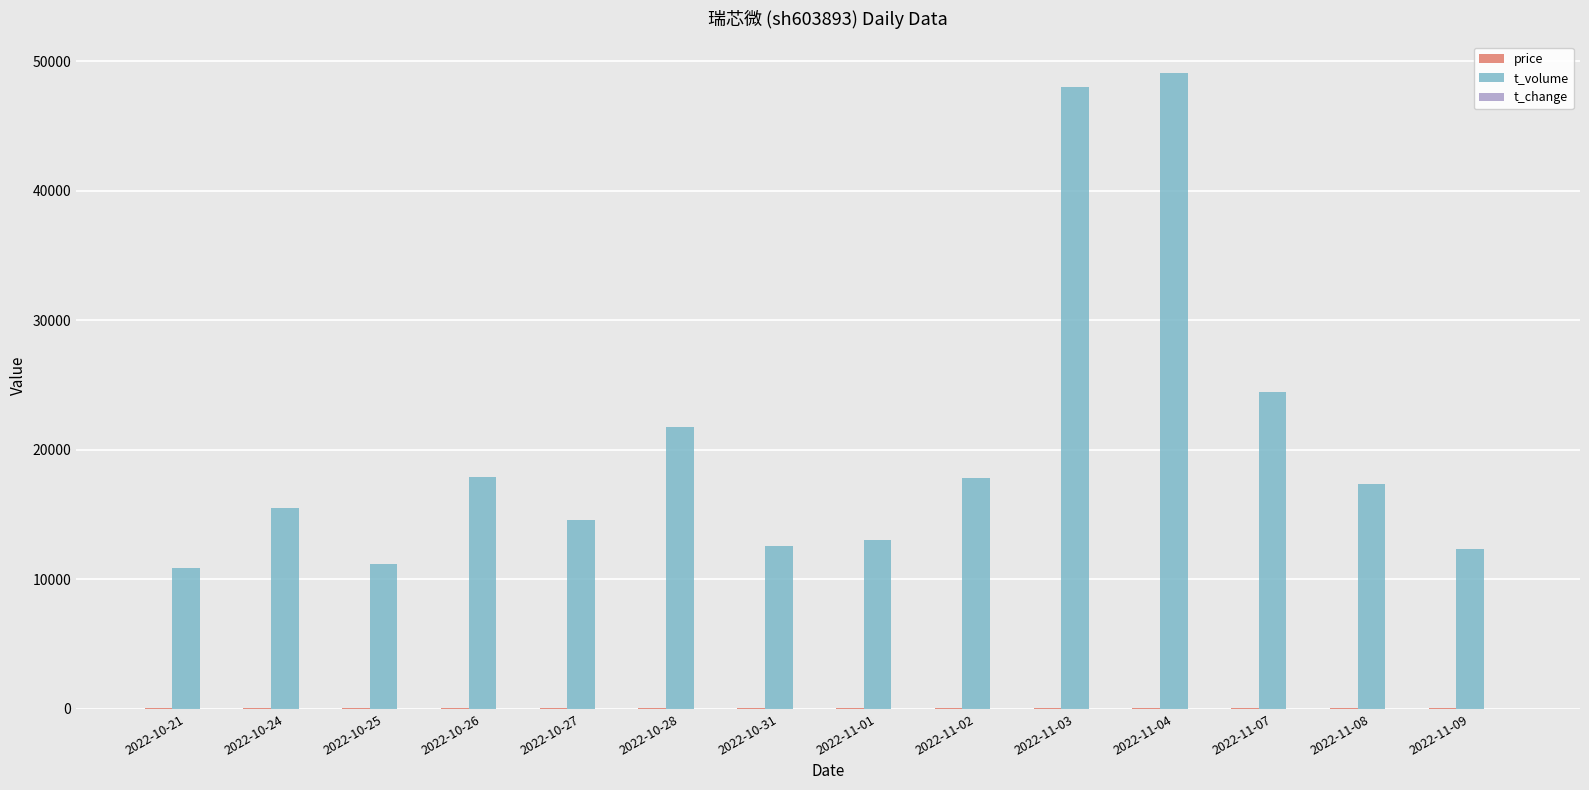

What is the total value across all series at 2022-10-31?

12640.4